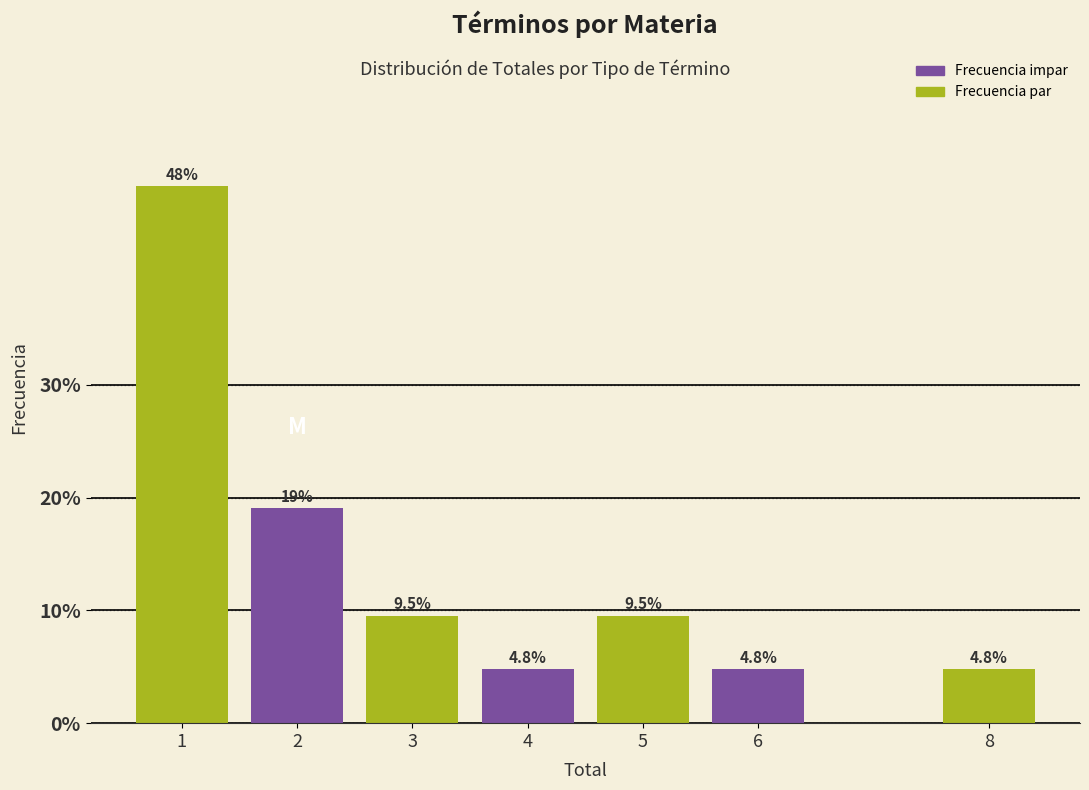

Reading left to right, what are all the values shown in this chart?

47.6	19.0	9.5	4.8	9.5	4.8	4.8